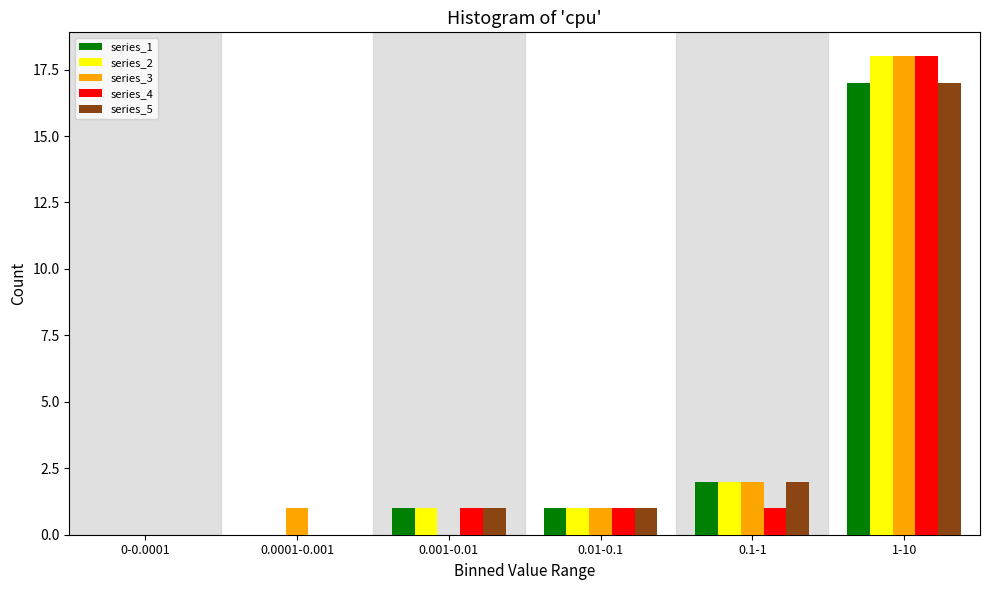

Reading left to right, transcribe all the data shown in this chart.

series_1: 0-0.0001=0	0.0001-0.001=0	0.001-0.01=1	0.01-0.1=1	0.1-1=2	1-10=17
series_2: 0-0.0001=0	0.0001-0.001=0	0.001-0.01=1	0.01-0.1=1	0.1-1=2	1-10=18
series_3: 0-0.0001=0	0.0001-0.001=1	0.001-0.01=0	0.01-0.1=1	0.1-1=2	1-10=18
series_4: 0-0.0001=0	0.0001-0.001=0	0.001-0.01=1	0.01-0.1=1	0.1-1=1	1-10=18
series_5: 0-0.0001=0	0.0001-0.001=0	0.001-0.01=1	0.01-0.1=1	0.1-1=2	1-10=17